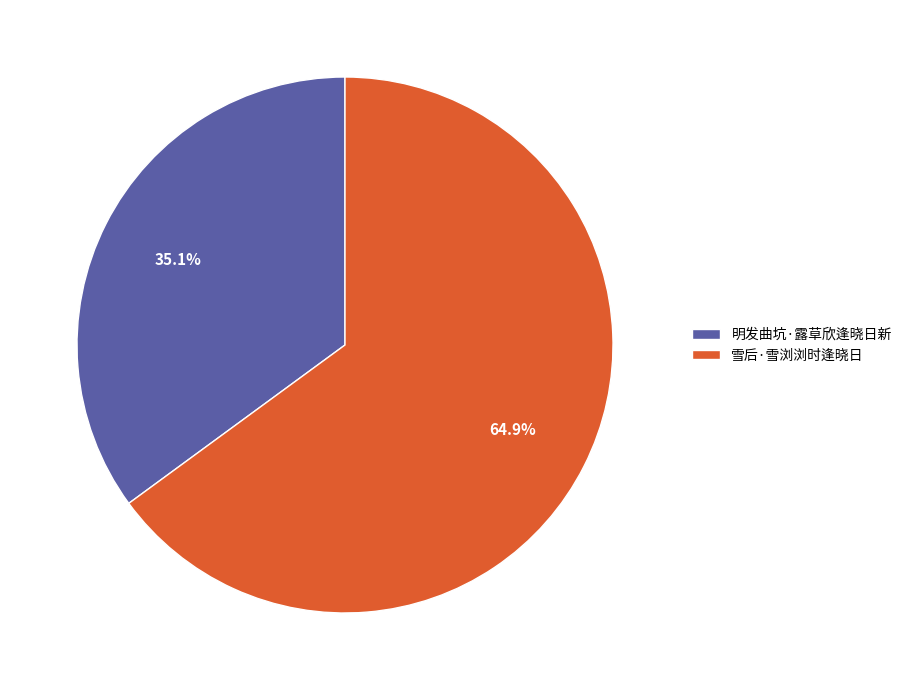

Combined, what portion of the pie is 明发曲坑·露草欣逢晓日新 and 雪后·雪浏浏时逢晓日?

100.0%